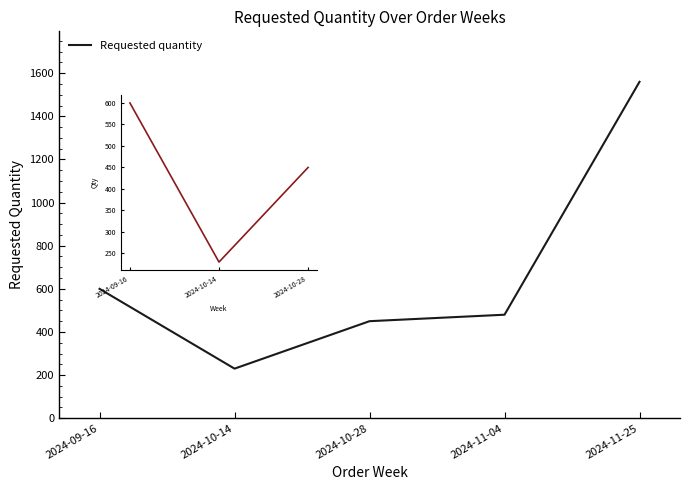

Which label corresponds to the smallest value in the chart?

2024-10-14